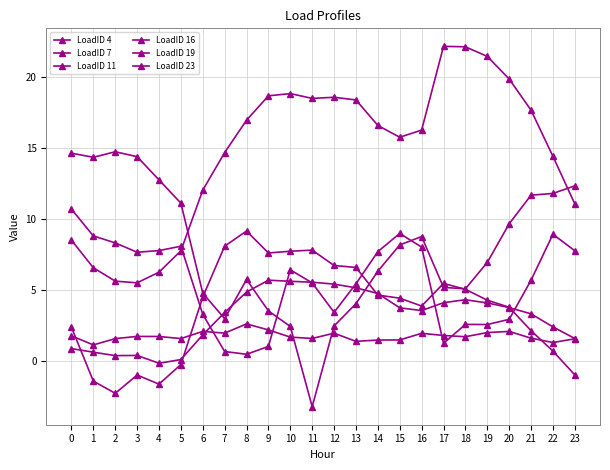

True or false: LoadID 16 and LoadID 11 intersect in this chart.

True